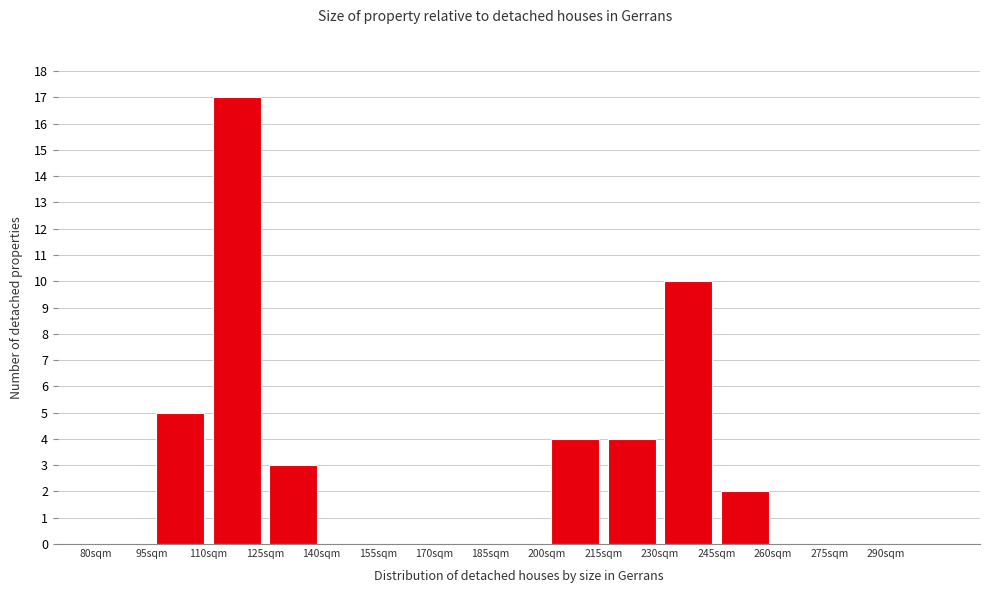

How tall is the bar that spans 200 to 215 on the x-axis? Neither the bar edges nor the heights are printed on the chart, so give them approximately, as read against the axes.

4